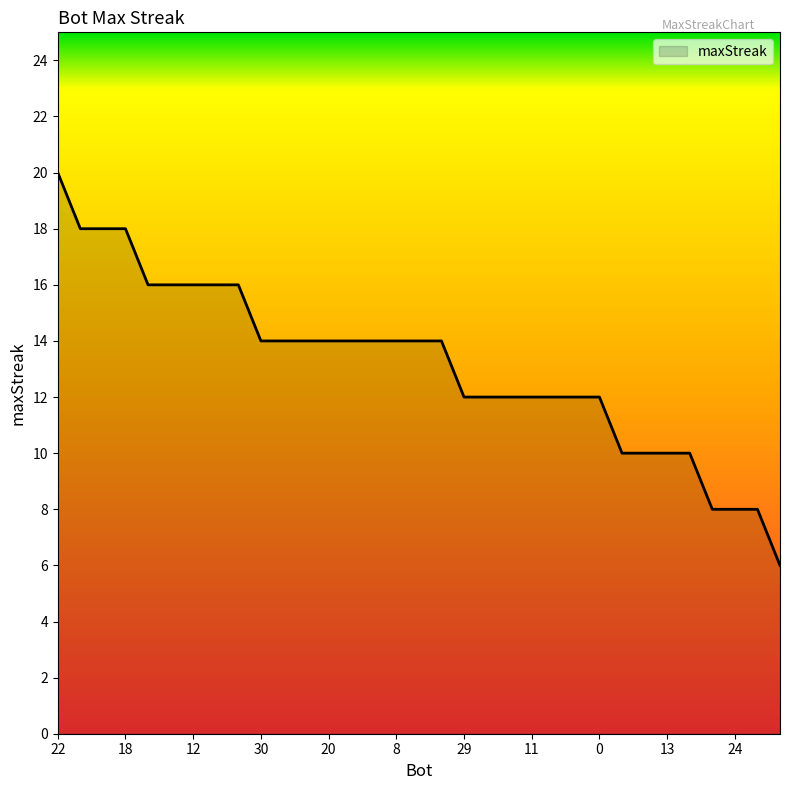

What is the difference between the maximum and minimum values?

14